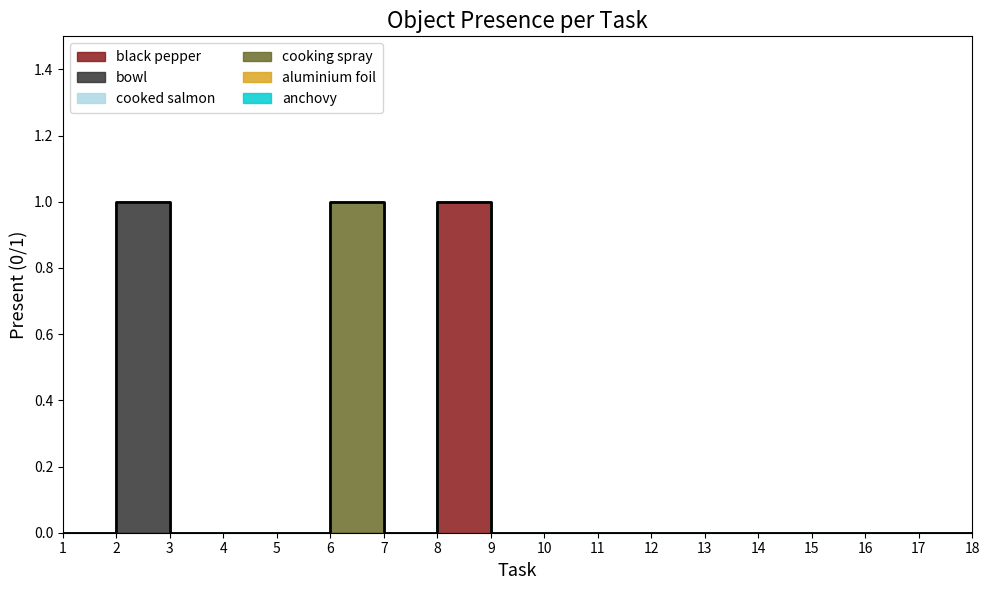

At which label does cooked salmon reach its minimum?

1